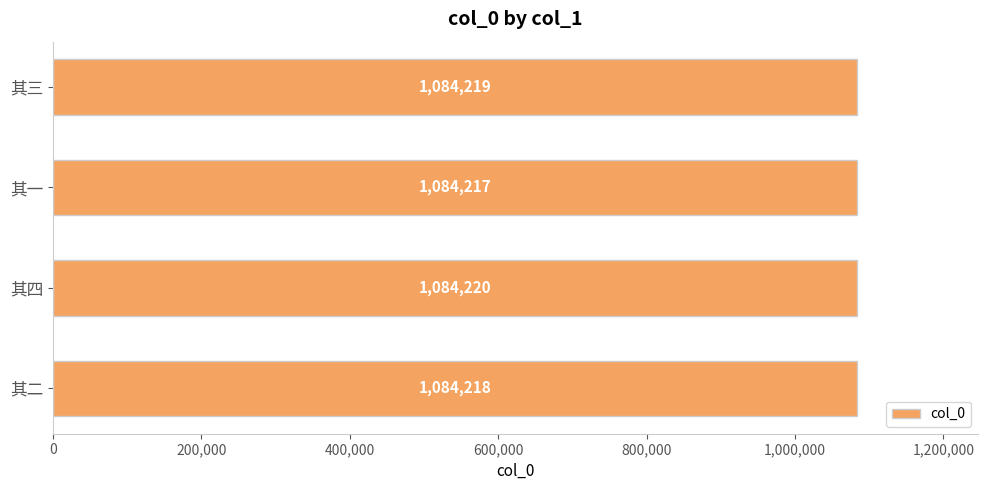

The value at 其四 is 1084220. True or false?

True